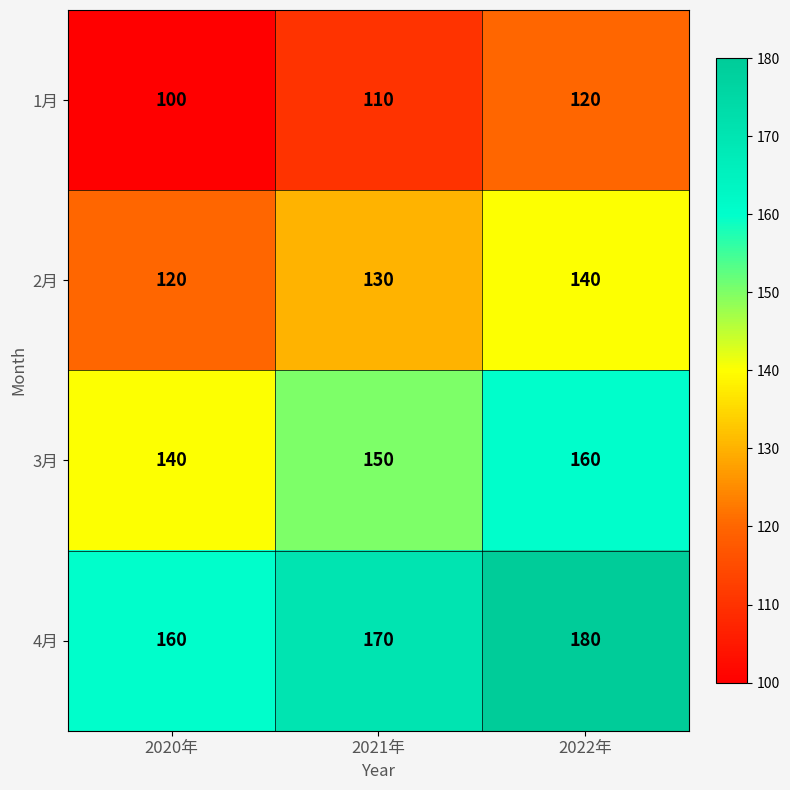

Which series has the largest total across all categories?

4月